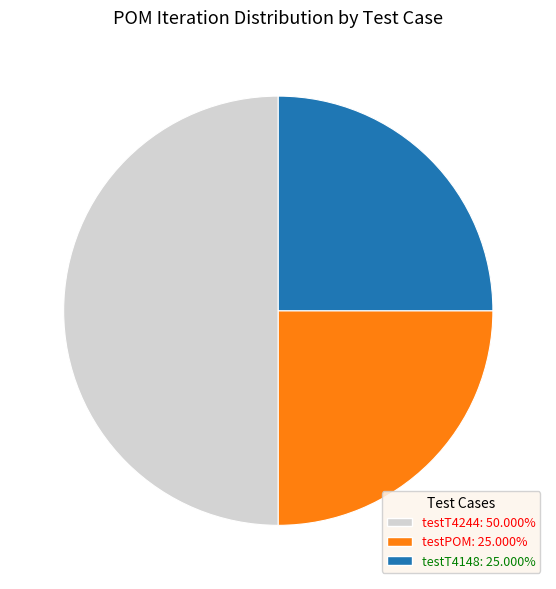

The testT4244 slice represents 50% of the pie. True or false?

True